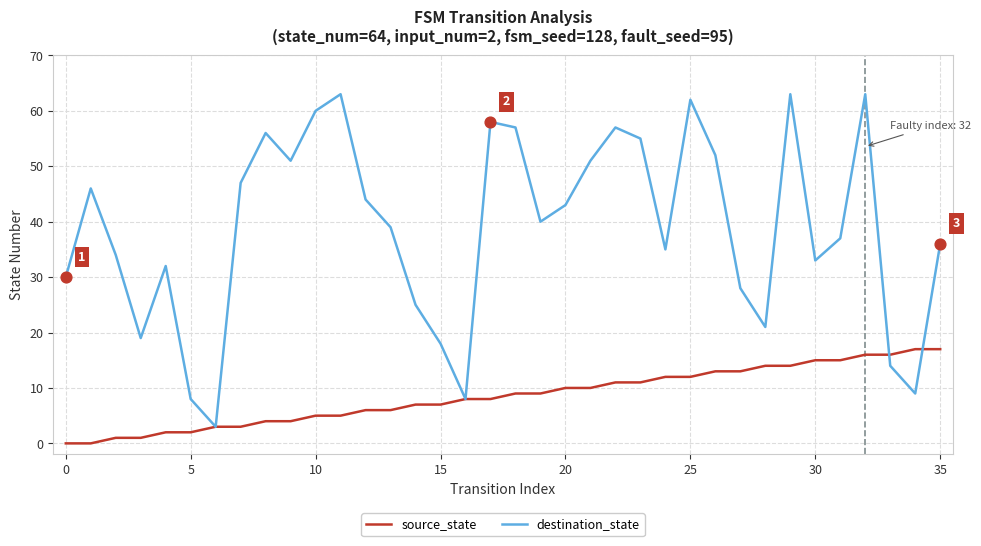

Which series has the widest spread of values?

destination_state